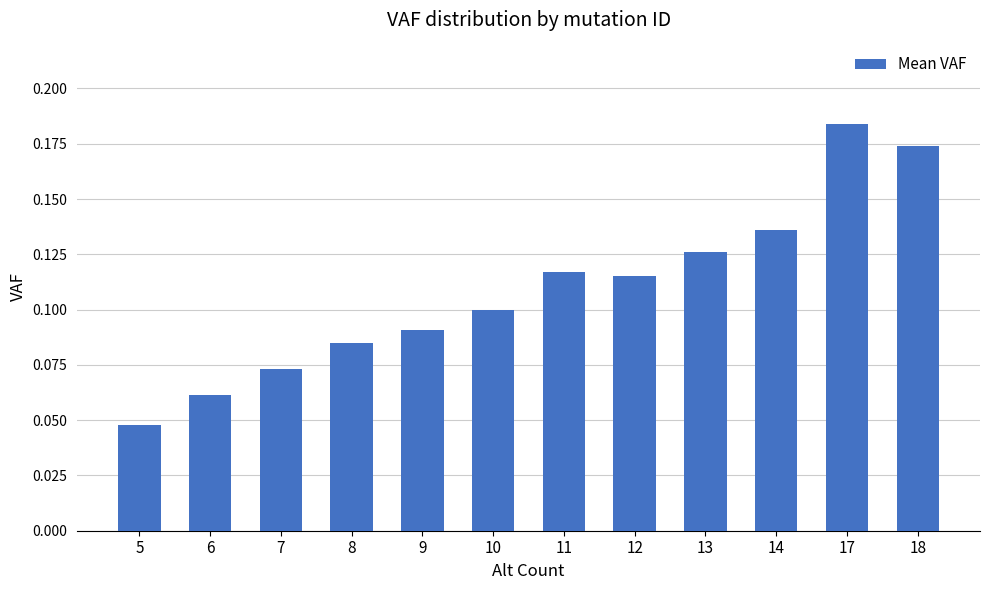

Between 11 and 6, which is larger?

11